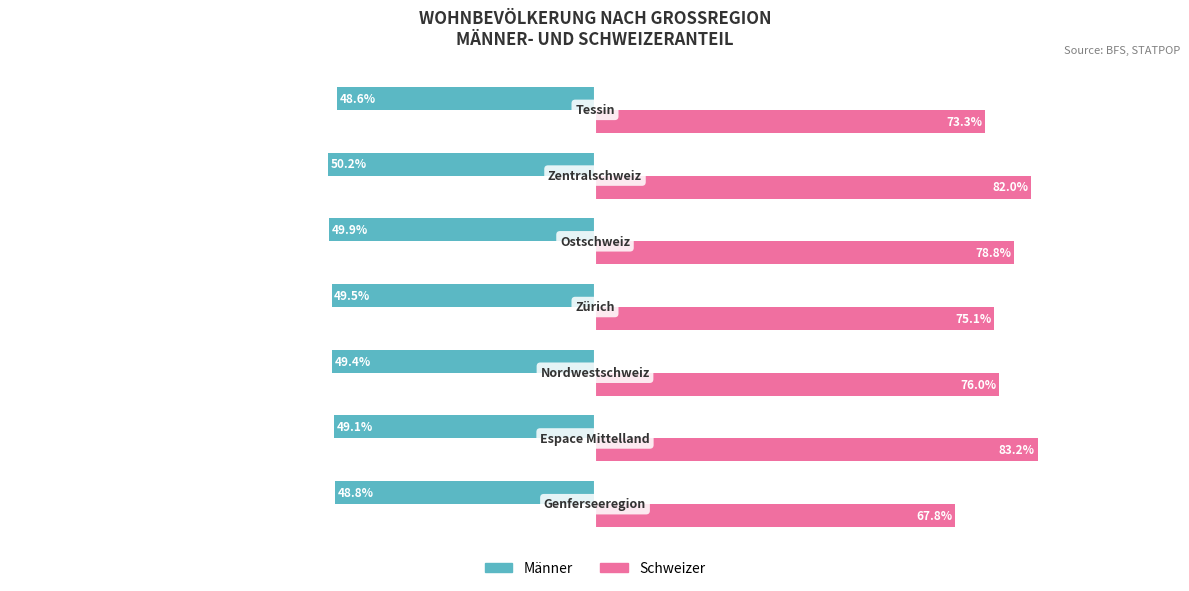

List the series in order of their overall mean, highest first.

Schweizer, Männer